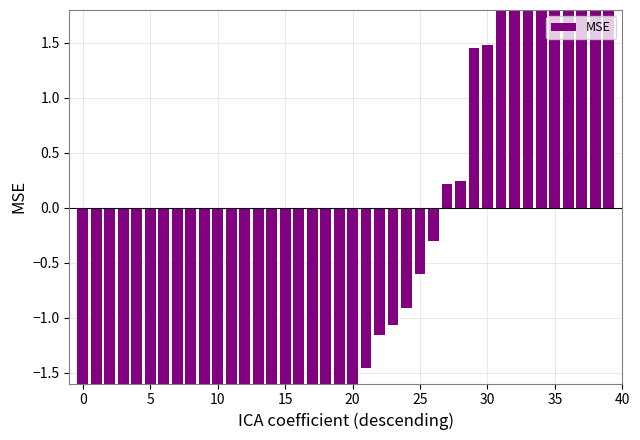

At which label does the data first exceed -1?

24